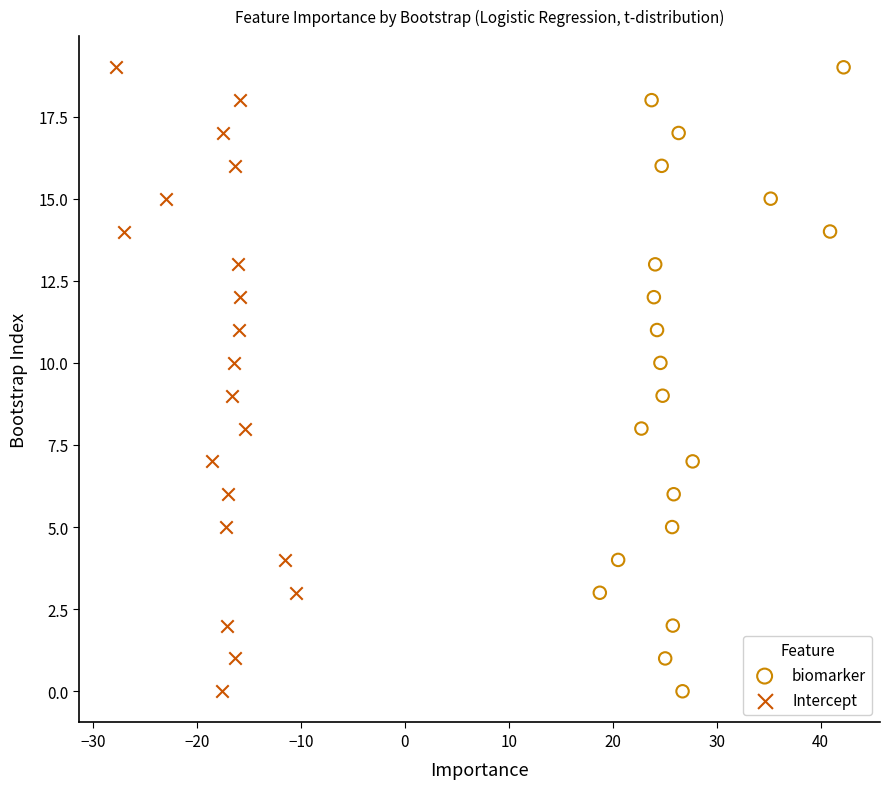

What are all the series names shown in the legend?

biomarker, Intercept